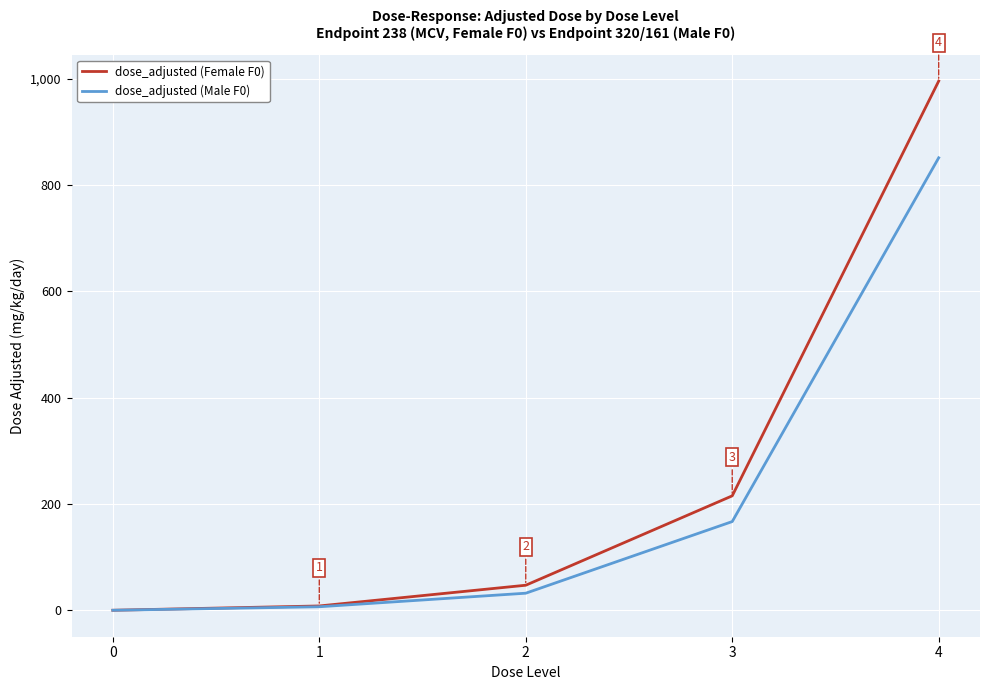

What is the approximate value of dose_adjusted (Female F0) at 4?

995.8